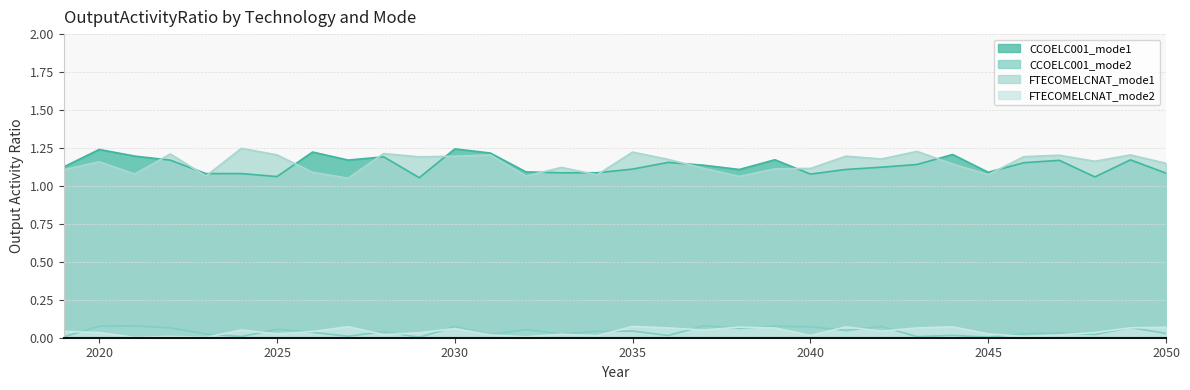

True or false: FTECOMELCNAT_mode2 and CCOELC001_mode2 intersect in this chart.

True